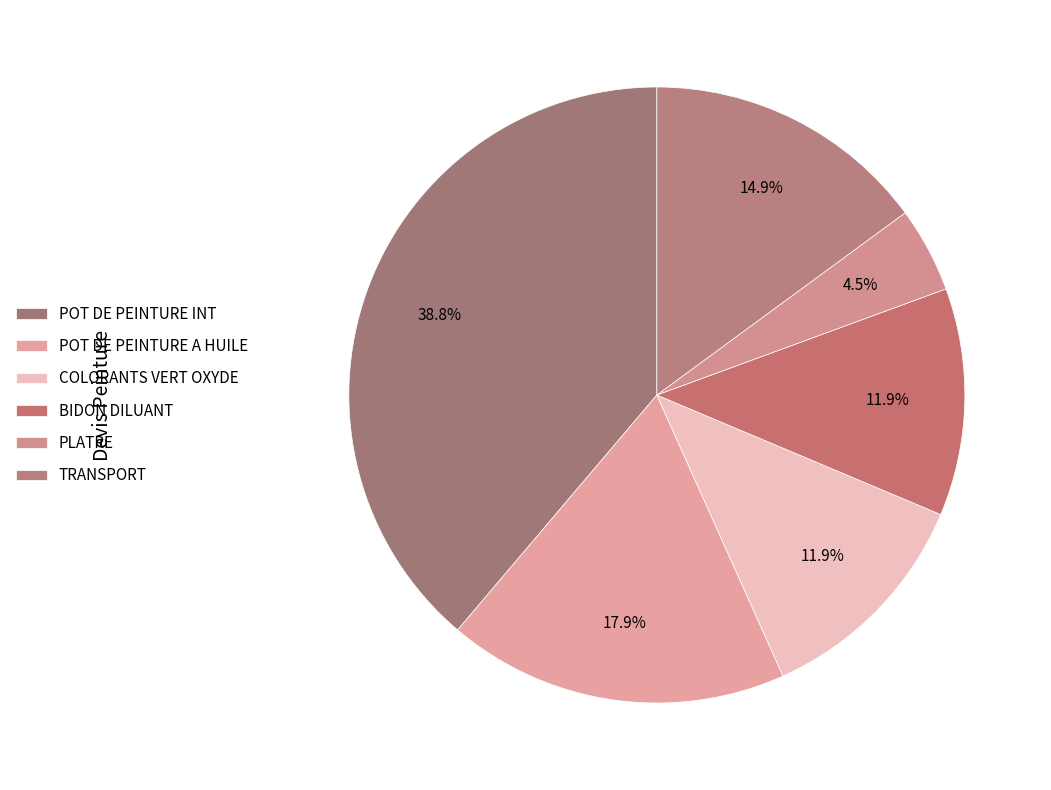

Does any single category account for the majority?

No